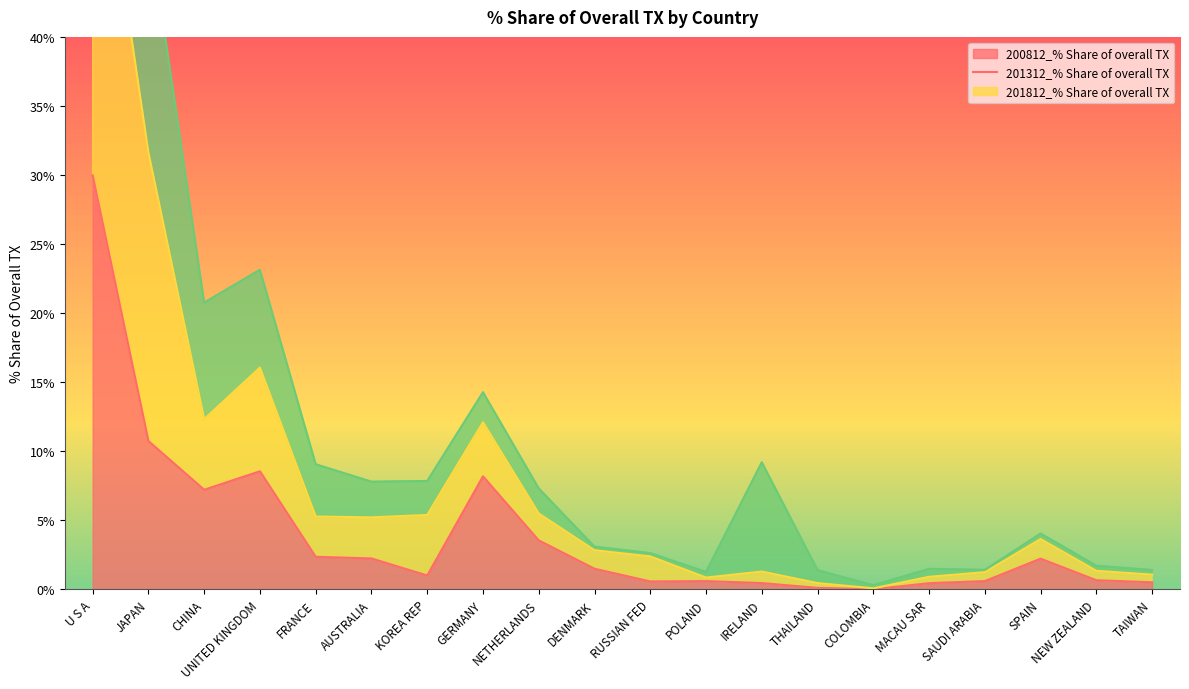

True or false: 201812_% Share of overall TX has more than 2 points higher than both neighbors.

True